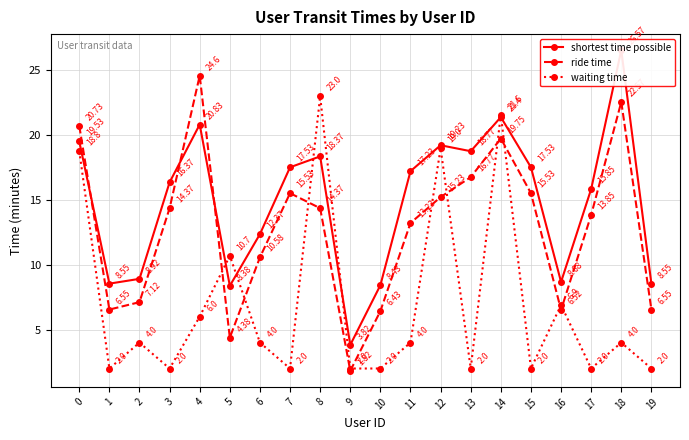

How many values in the shortest time possible series exceed 17?

10